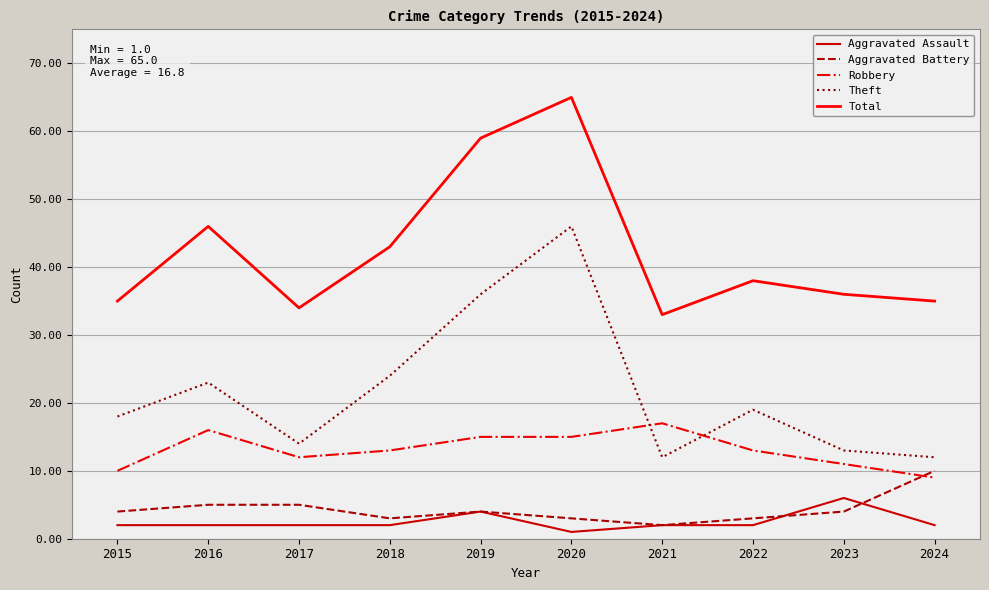

What is the minimum value for Robbery?

9